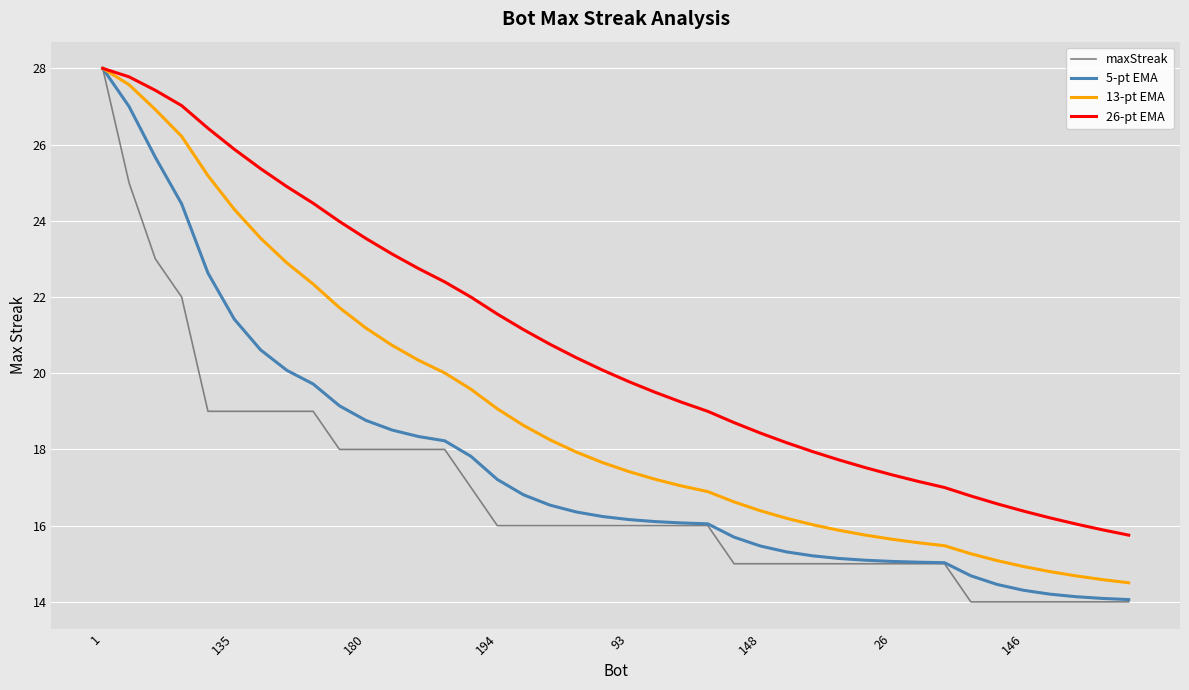

Which series has the largest range (max minus min)?

maxStreak